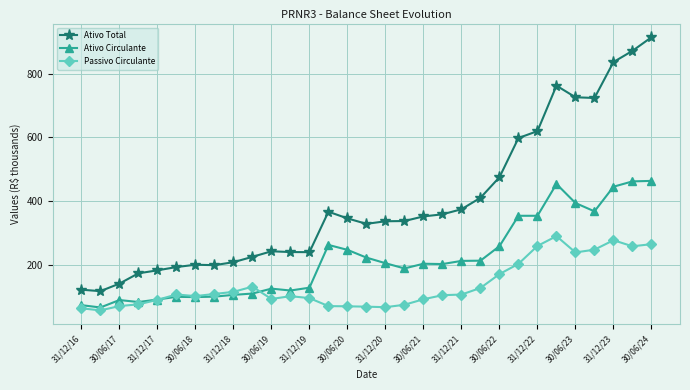

Rank the series by their average value, from highest to lowest.

Ativo Total, Ativo Circulante, Passivo Circulante